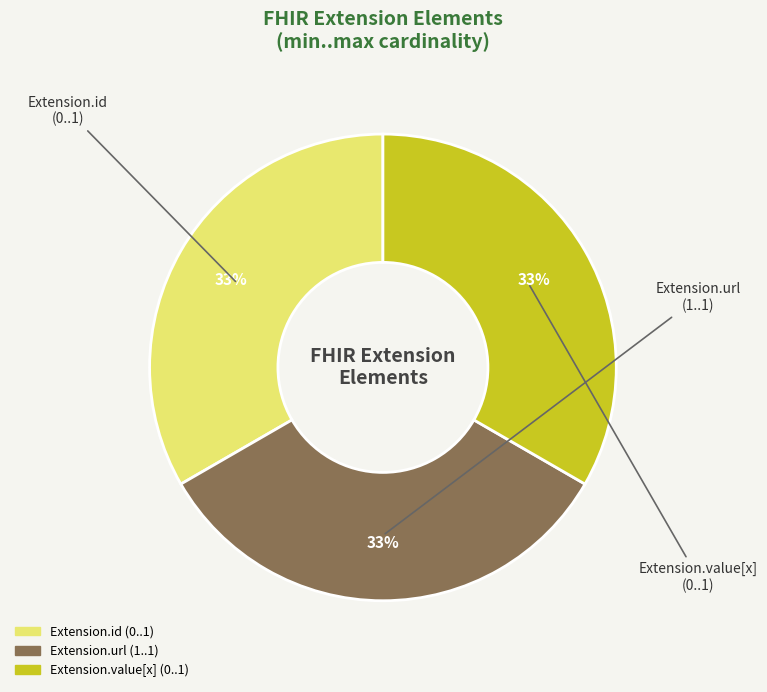

Is there a majority slice in this chart?

No